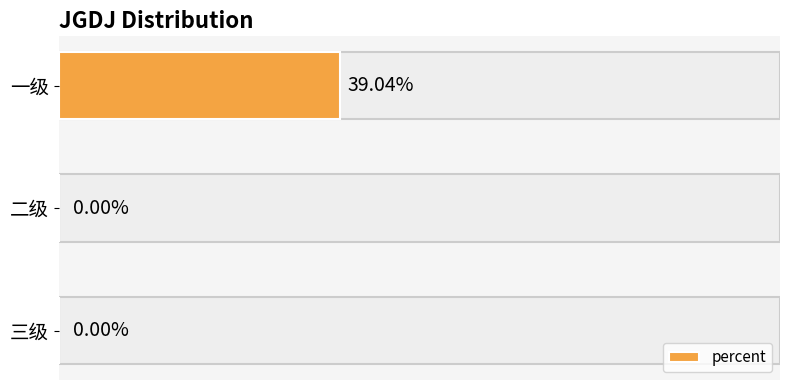

Which label corresponds to the largest value in the chart?

一级